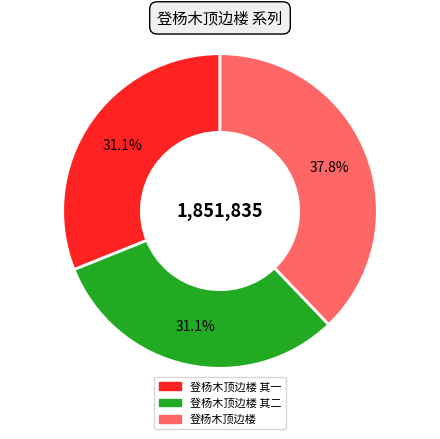

The 登杨木顶边楼 slice represents 38% of the pie. True or false?

True